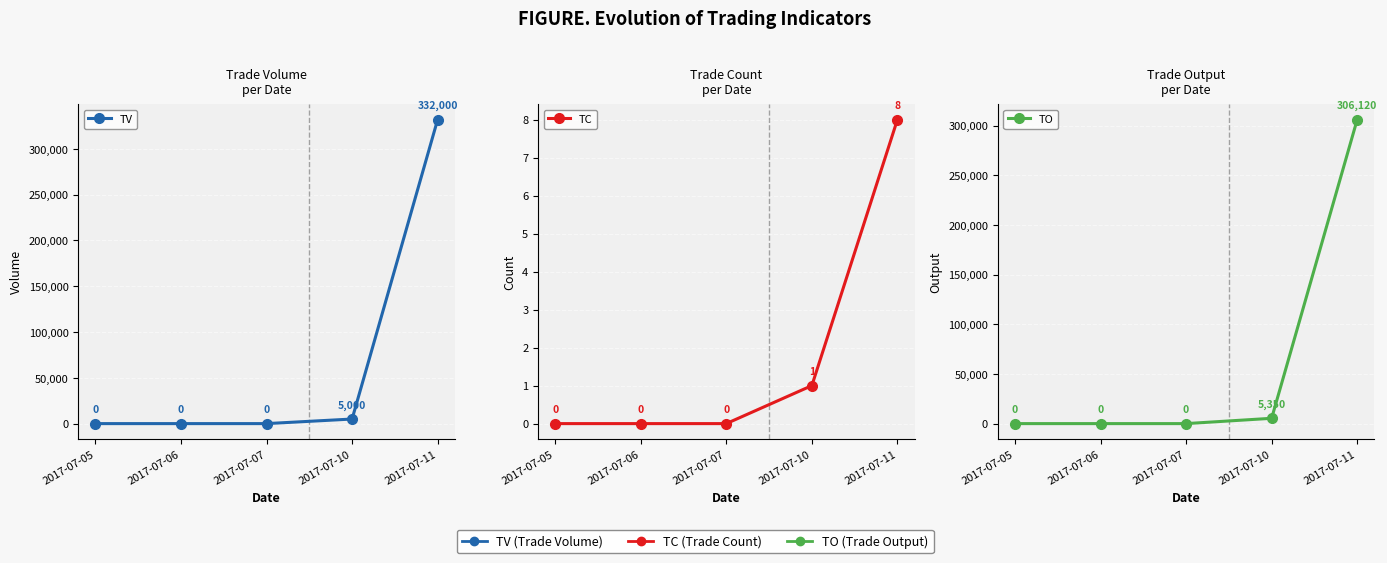

Does the chart display data point markers on the line(s)?

Yes